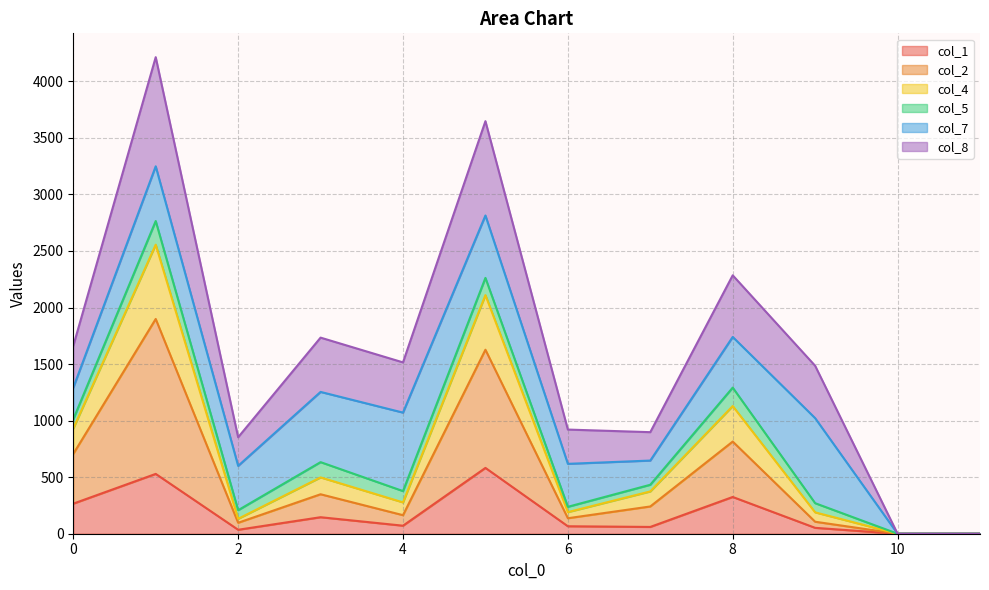

What is the average value of the col_1 series?

178